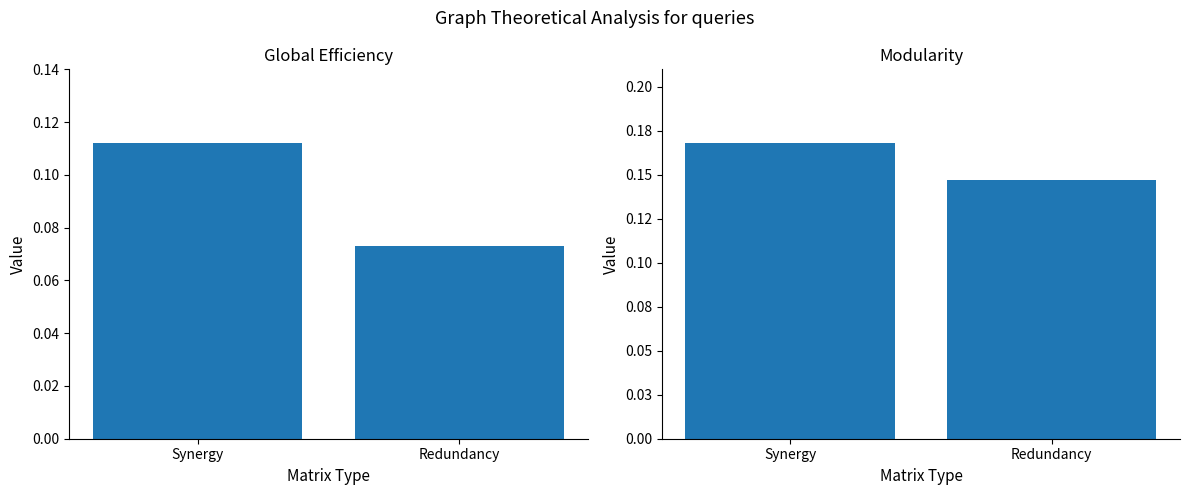

Which series has the widest spread of values?

Global Efficiency